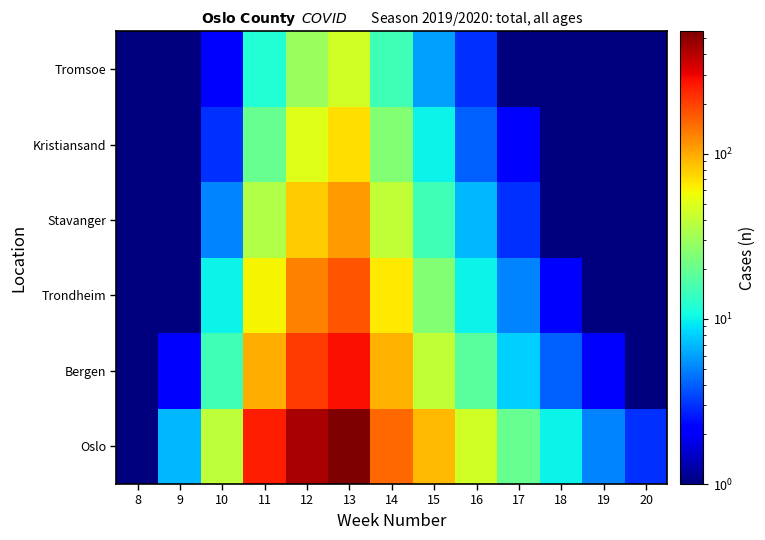

Reading left to right, transcribe all the data shown in this chart.

Oslo: 8=0.3	9=7.0	10=39.0	11=256.0	12=435.0	13=552.0	14=155.0	15=90.0	16=45.0	17=20.0	18=10.0	19=5.0	20=3.0
Bergen: 8=0.3	9=2.0	10=15.0	11=98.0	12=210.0	13=280.0	14=95.0	15=40.0	16=18.0	17=8.0	18=4.0	19=2.0	20=1.0
Trondheim: 8=0.3	9=1.0	10=10.0	11=60.0	12=130.0	13=175.0	14=65.0	15=25.0	16=10.0	17=5.0	18=2.0	19=1.0	20=0.3
Stavanger: 8=0.3	9=0.3	10=5.0	11=35.0	12=80.0	13=110.0	14=40.0	15=15.0	16=7.0	17=3.0	18=1.0	19=0.3	20=0.3
Kristiansand: 8=0.3	9=0.3	10=3.0	11=20.0	12=50.0	13=70.0	14=25.0	15=10.0	16=4.0	17=2.0	18=1.0	19=0.3	20=0.3
Tromsoe: 8=0.3	9=0.3	10=2.0	11=12.0	12=30.0	13=45.0	14=15.0	15=6.0	16=3.0	17=1.0	18=0.3	19=0.3	20=0.3